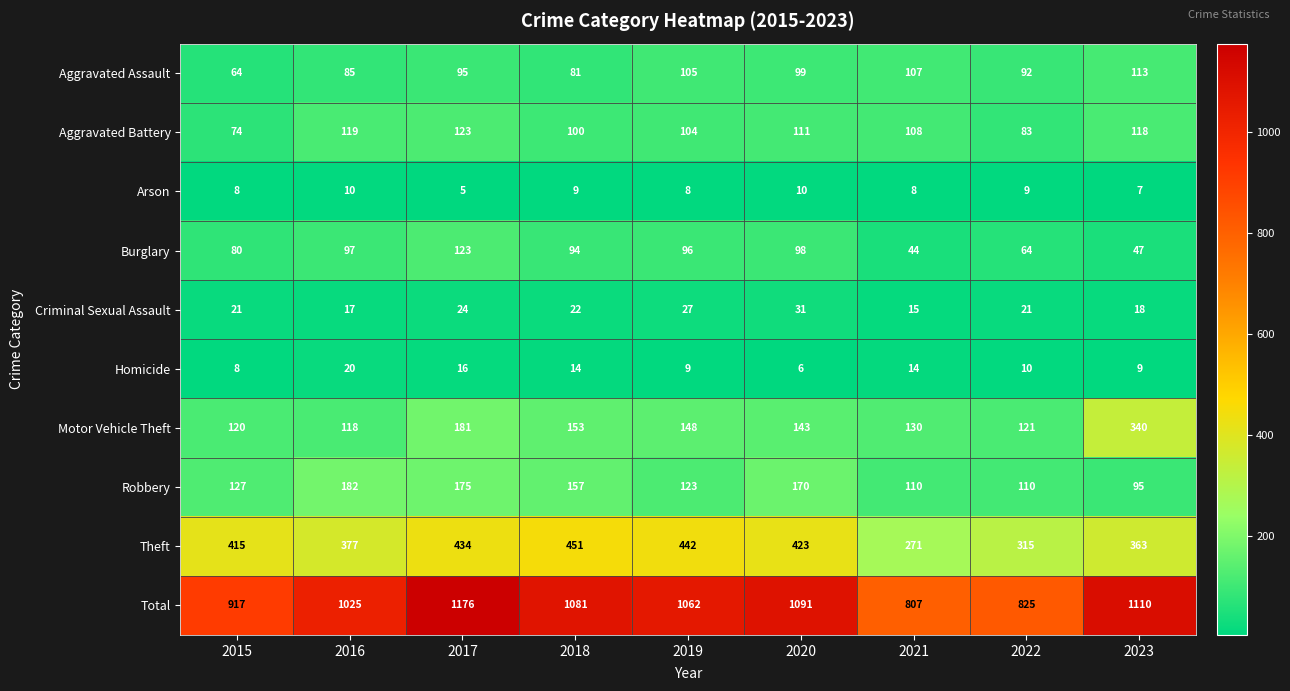

At how many categories does at least one series exceed 1088?

3